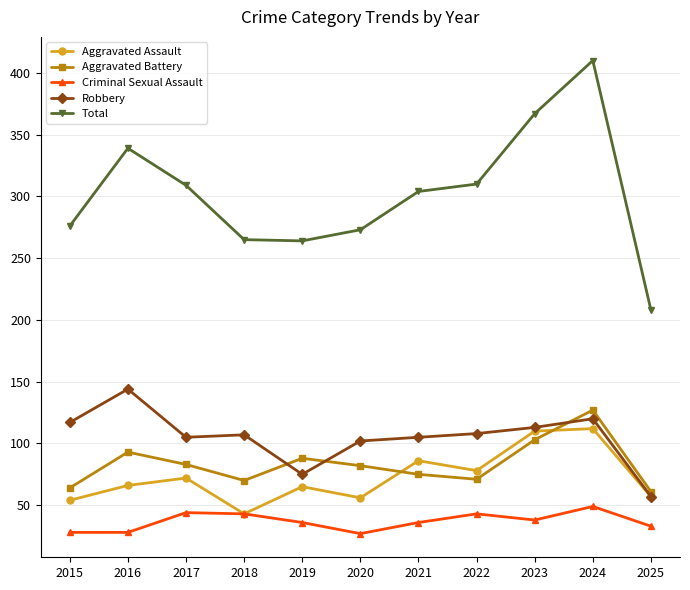

Is it true that Aggravated Assault equals 81 at 2020?

False